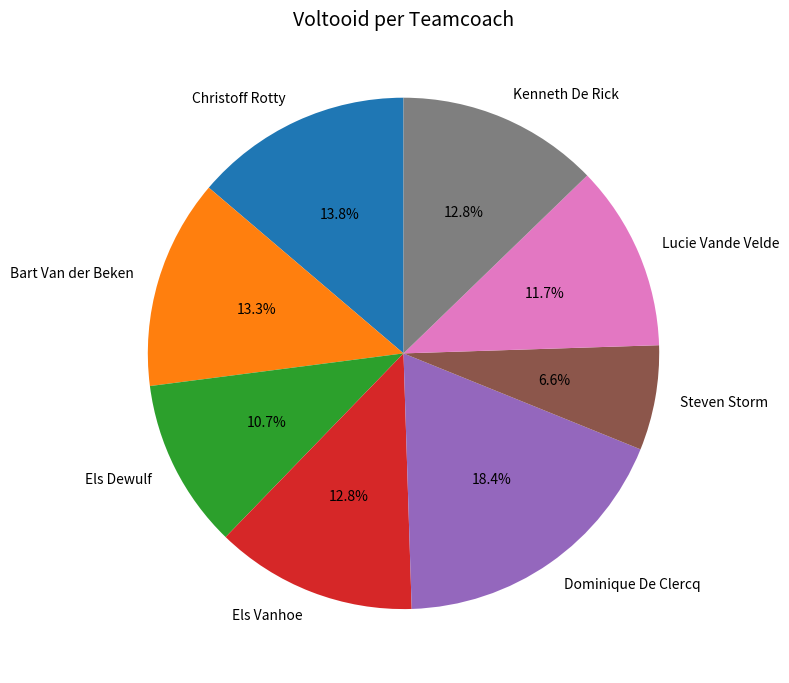

Which slice is the largest?

Dominique De Clercq